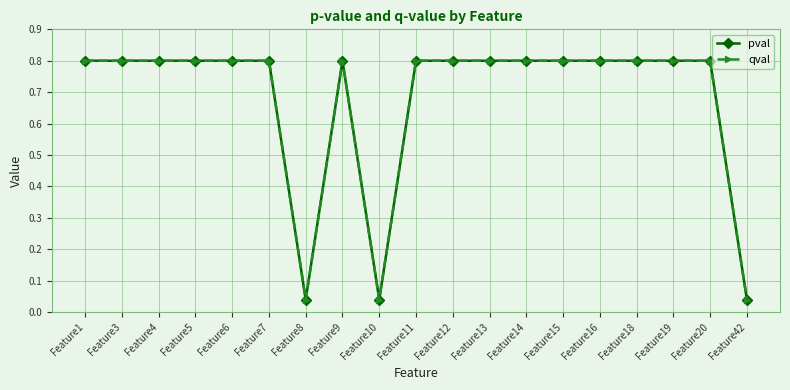

Is this an area chart (filled region under the line)?

No